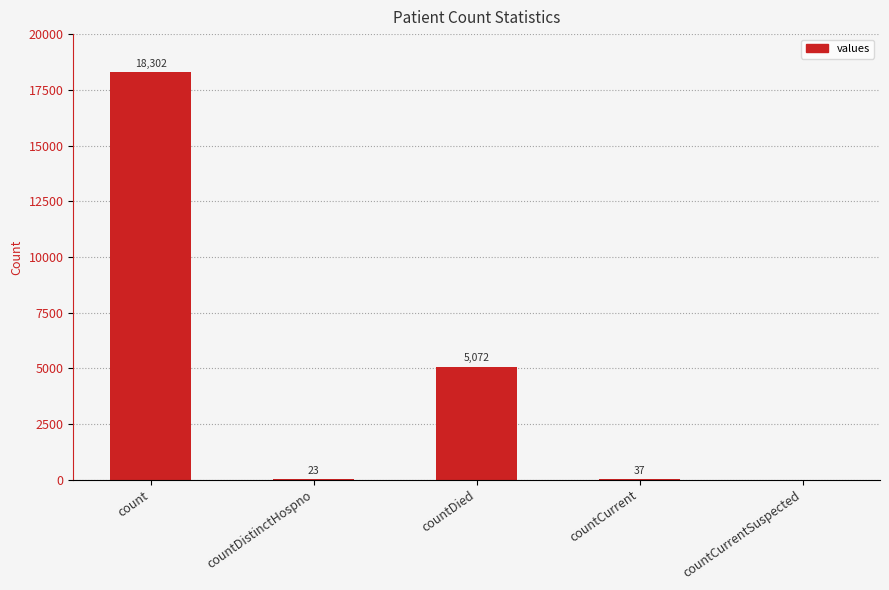

What is the greatest value displayed?

18302